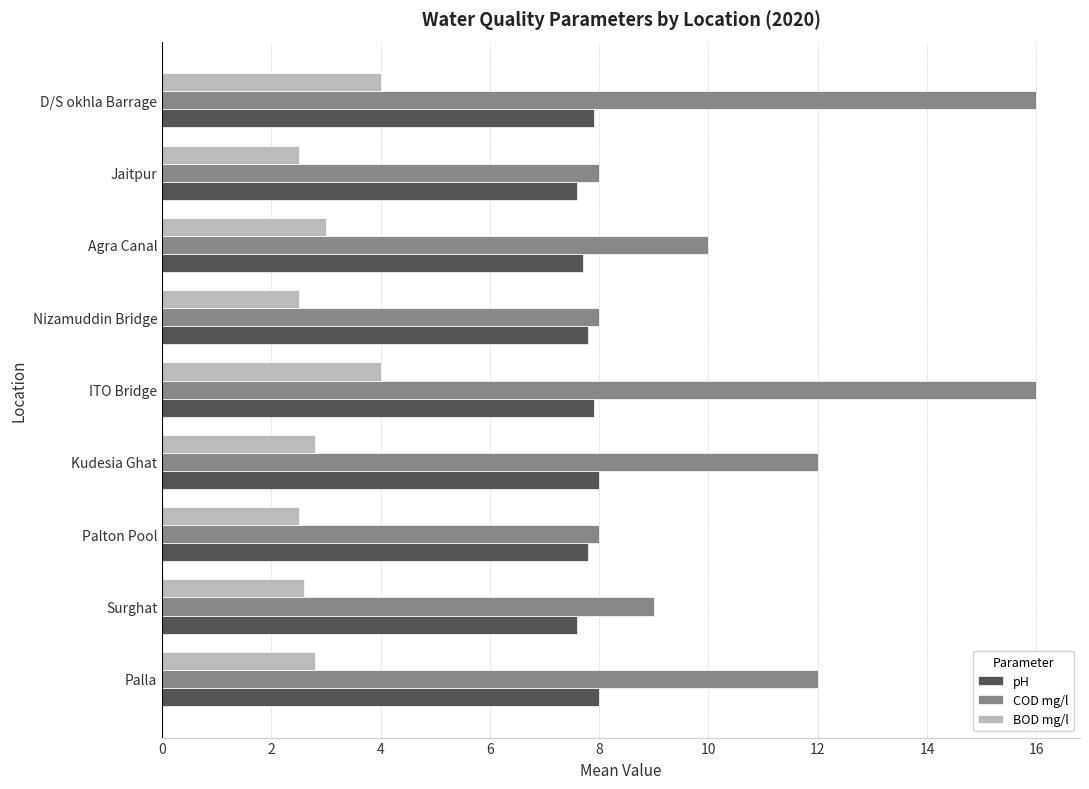

What is the difference between the maximum and minimum values in the pH series?

0.4